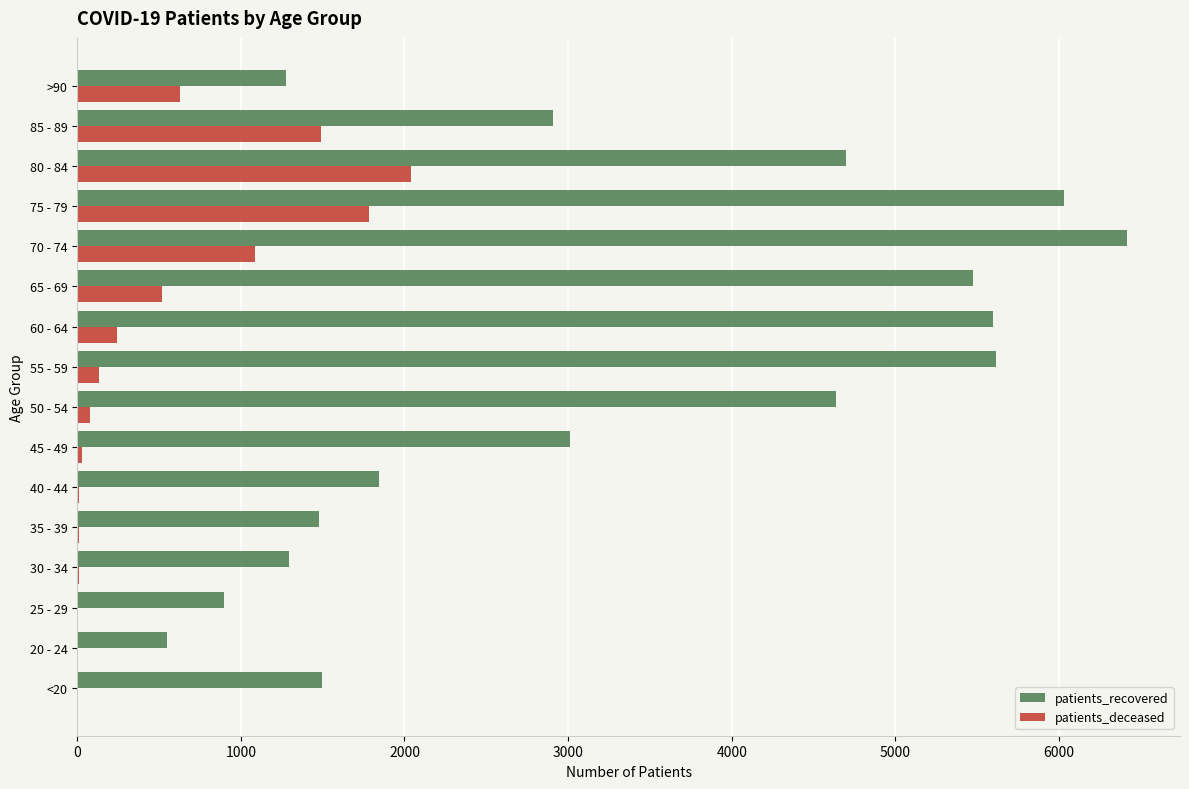

At which category is the sum across all series the highest?

75 - 79